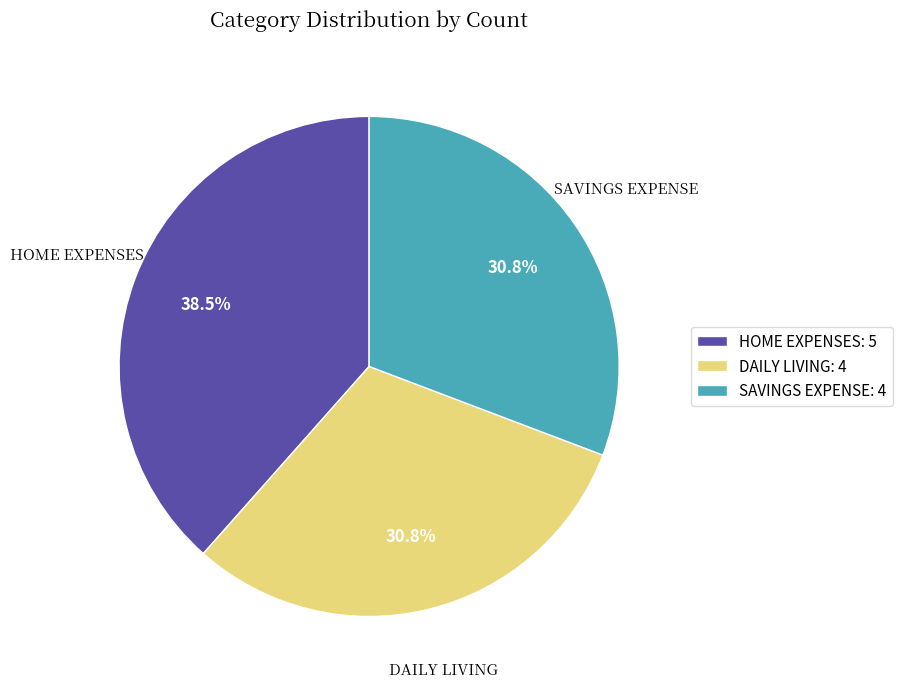

What is the total percentage of HOME EXPENSES and SAVINGS EXPENSE?

69.2%